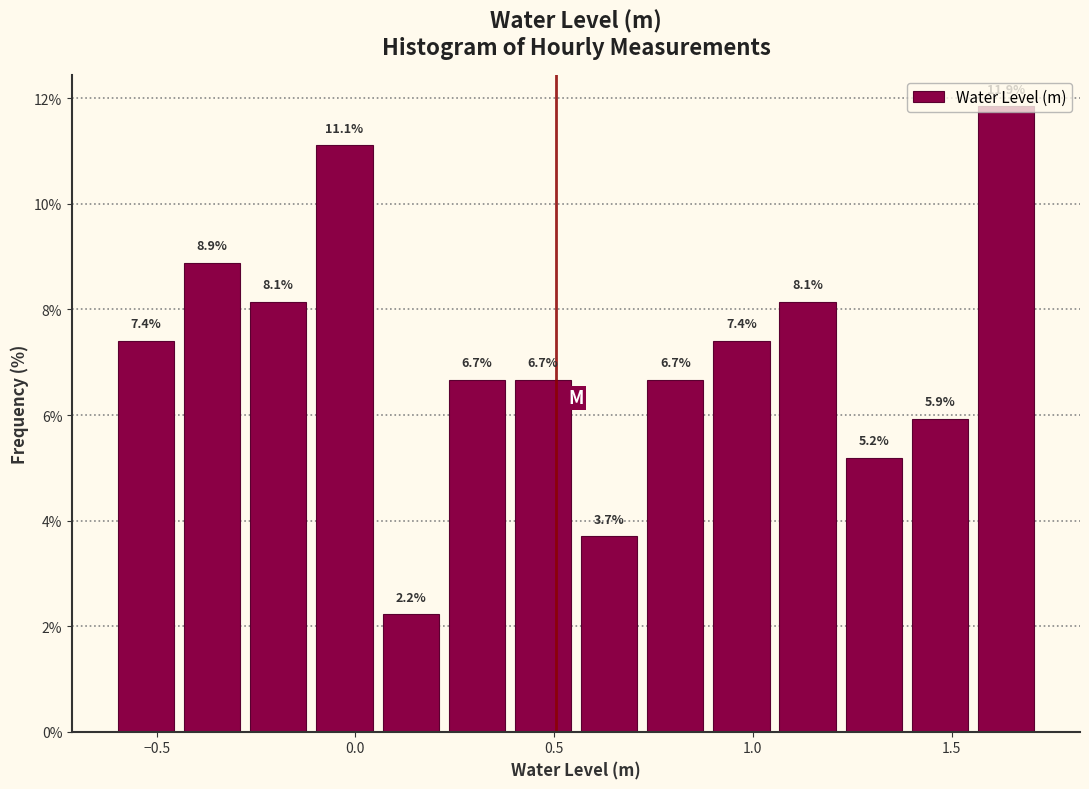

Around what value on the x-axis is the tallest bar? Give the approximate position of its centre, as read against the axis.

1.65